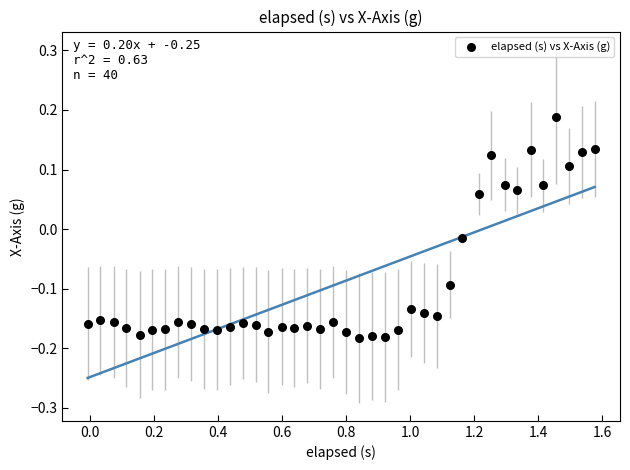

What is the range of X values (max minus min)?

1.6